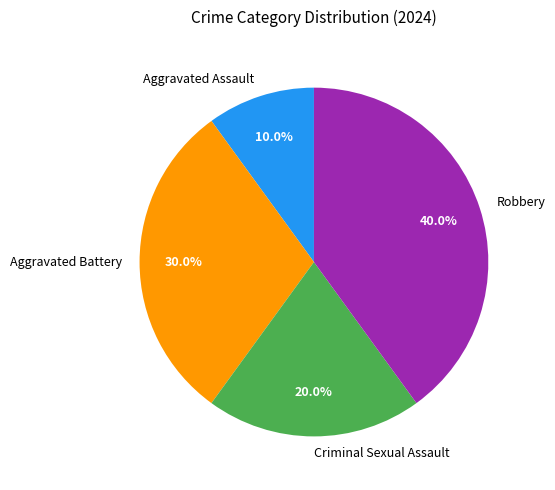

Is there any slice that represents more than half of the pie?

No